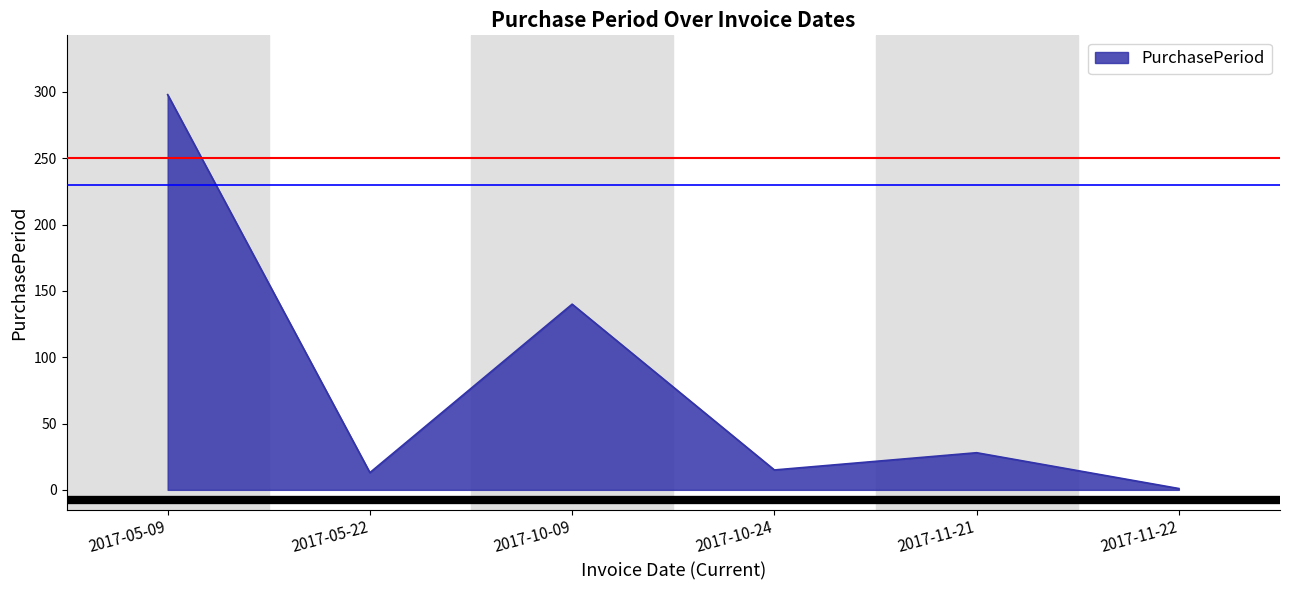

The value at 2017-11-21 is 42. True or false?

False